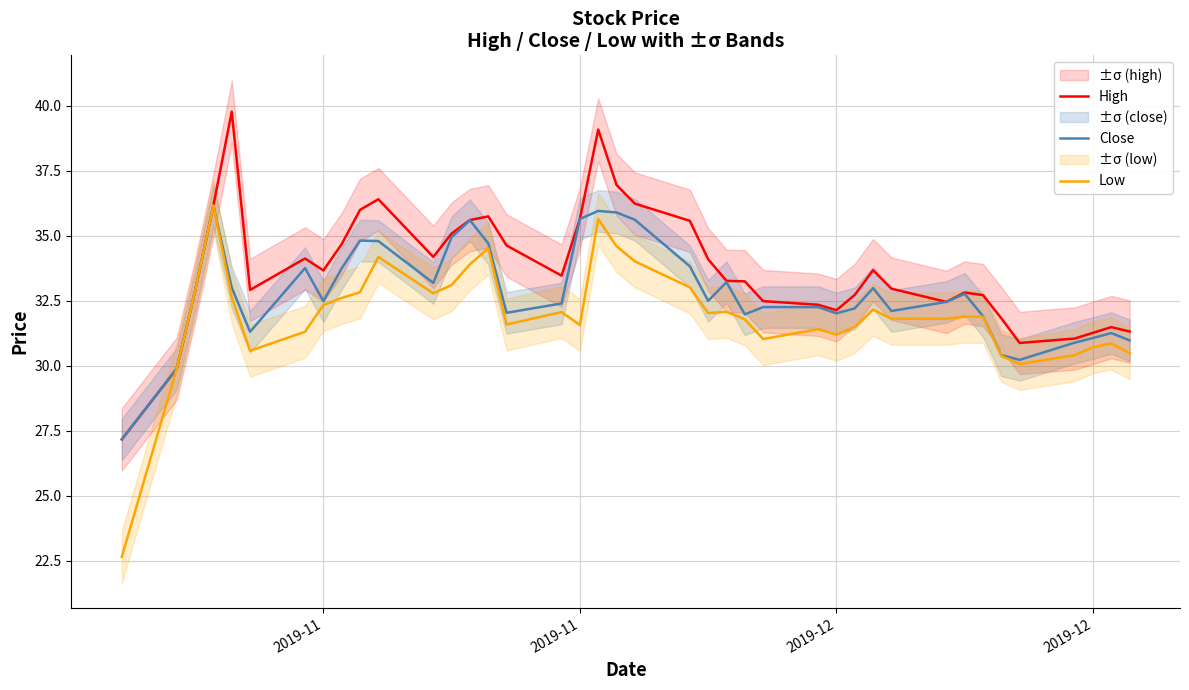

How many categories are shown in the chart?

40